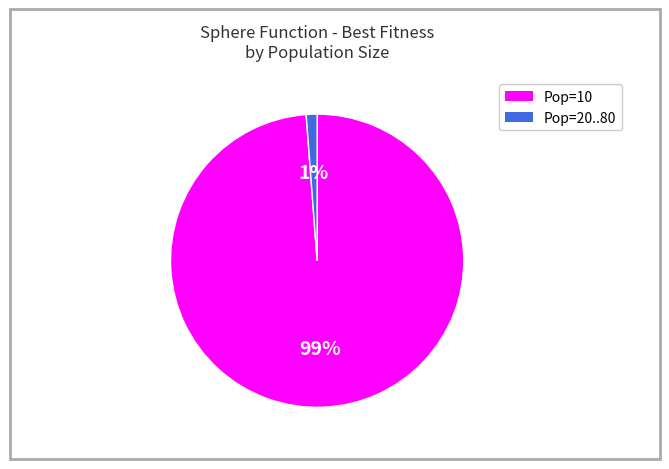

To the nearest percent, what is the difference between the largest and smallest slice percentages?

98%